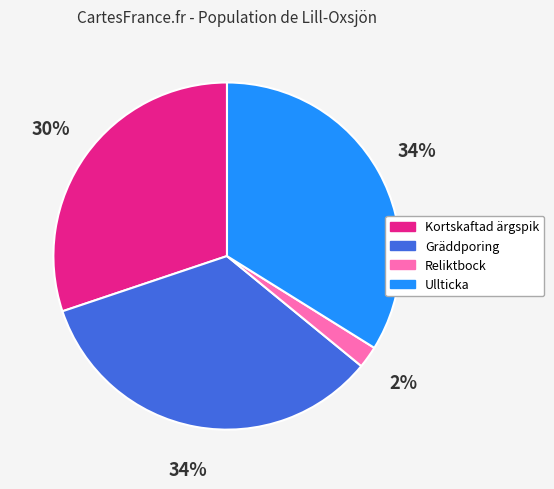

Approximately how many times larger is the value at Kortskaftad ärgspik compared to Ullticka?

0.9